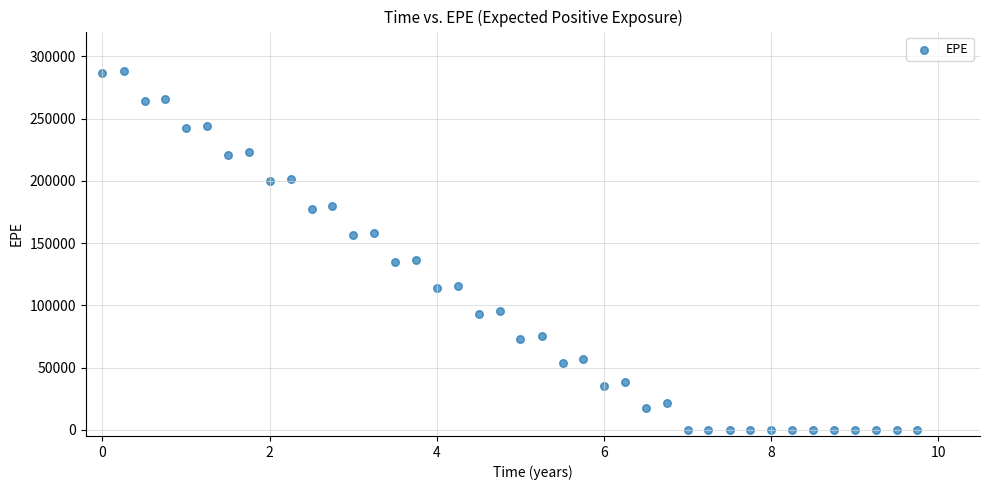

What is the range of Y values (max minus min)?

288196.0